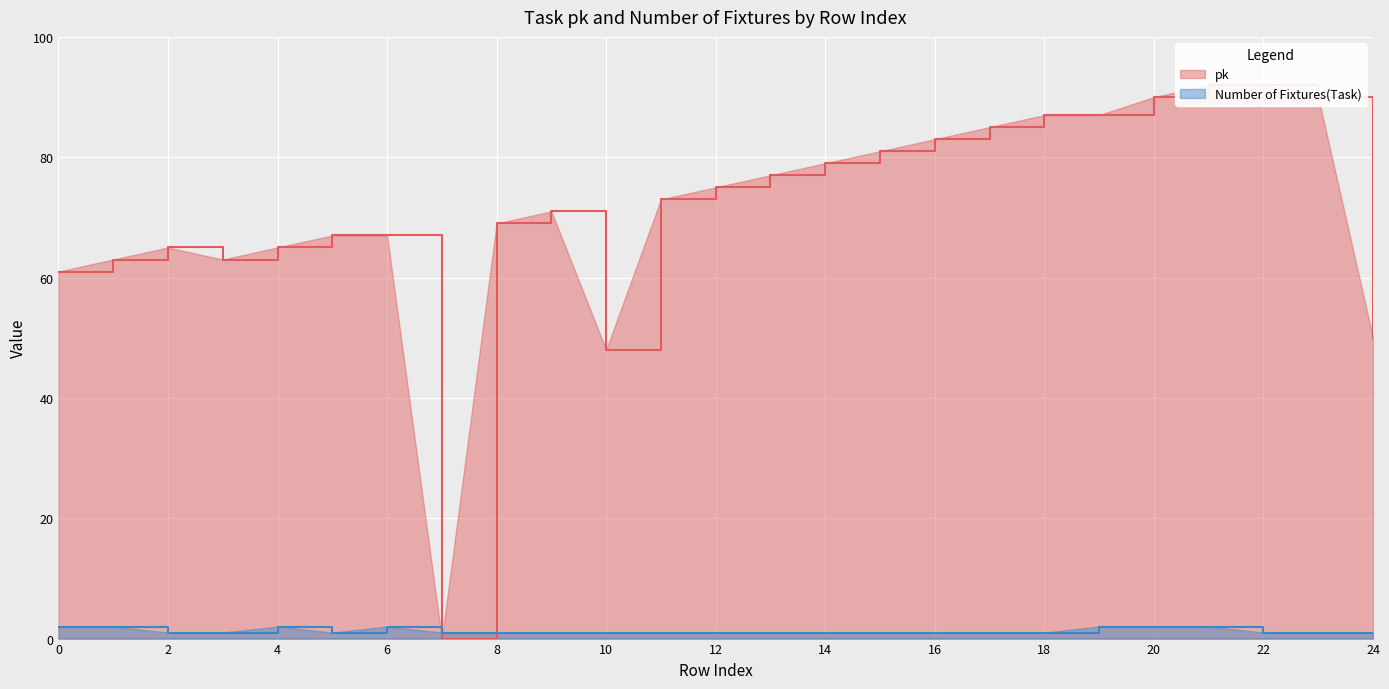

What is the sum of all Number of Fixtures(Task) values?

32